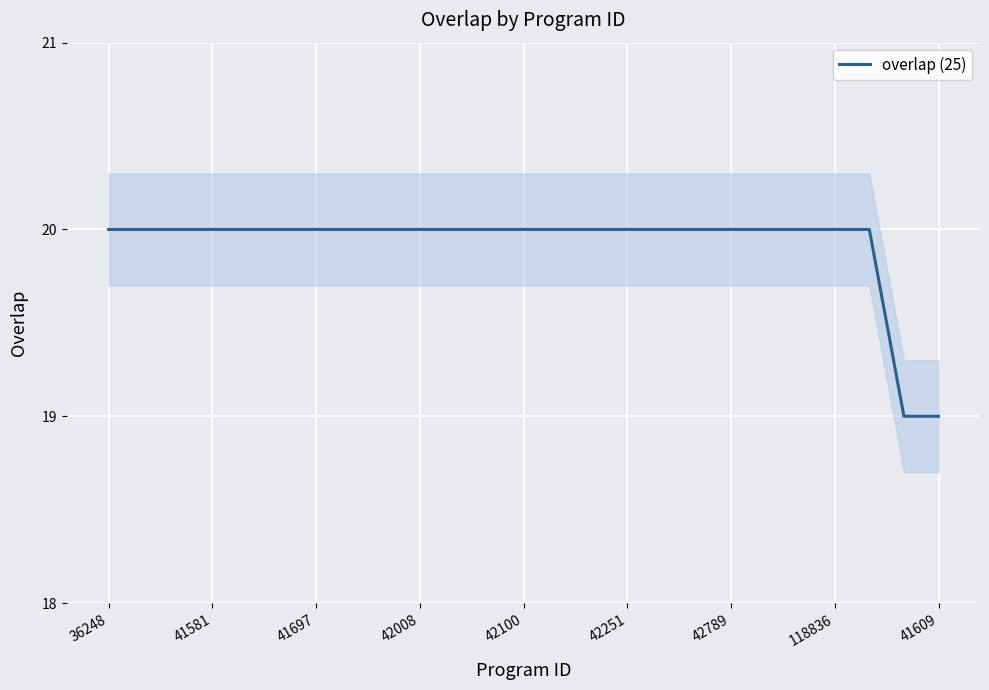

Count the number of data series in this chart.

1